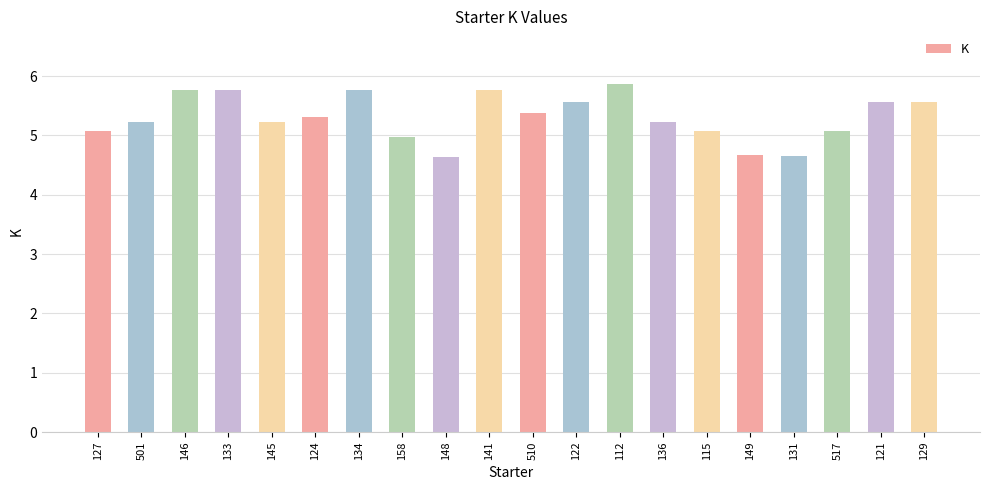

What is the maximum value shown in the chart?

5.9